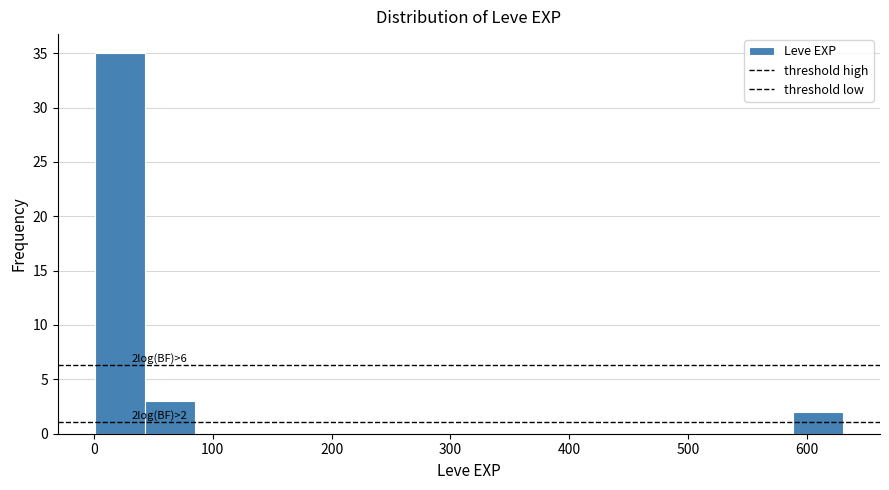

Over which range of the x-axis is the bar tallest?

0 to 40